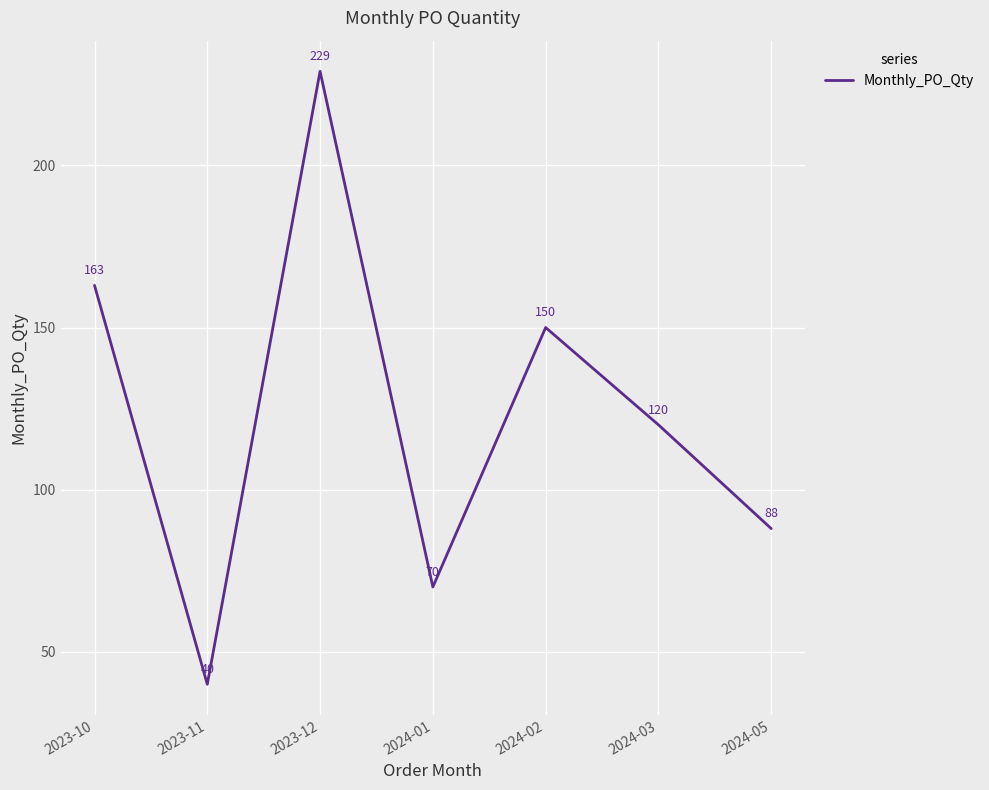

Is it true that the value at 2023-11 is 16?

False